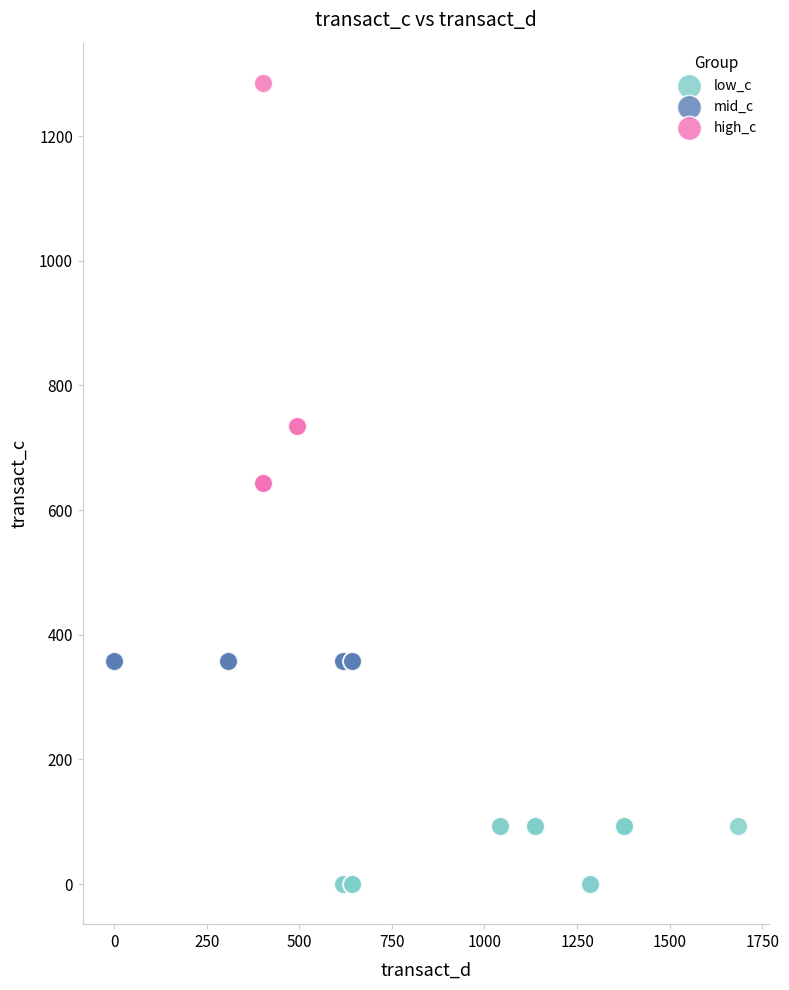

Which series reaches the maximum Y coordinate?

high_c